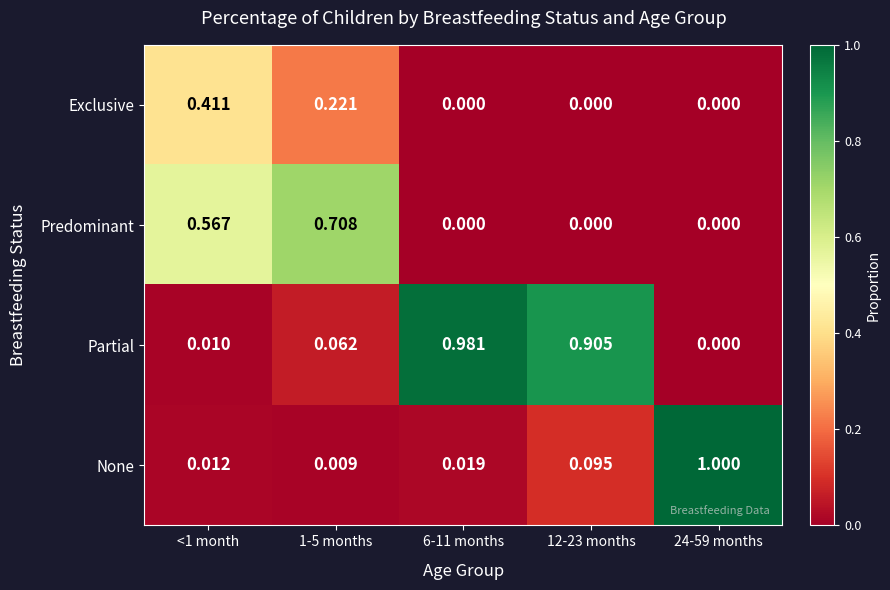

What is the greatest value displayed?

1.0